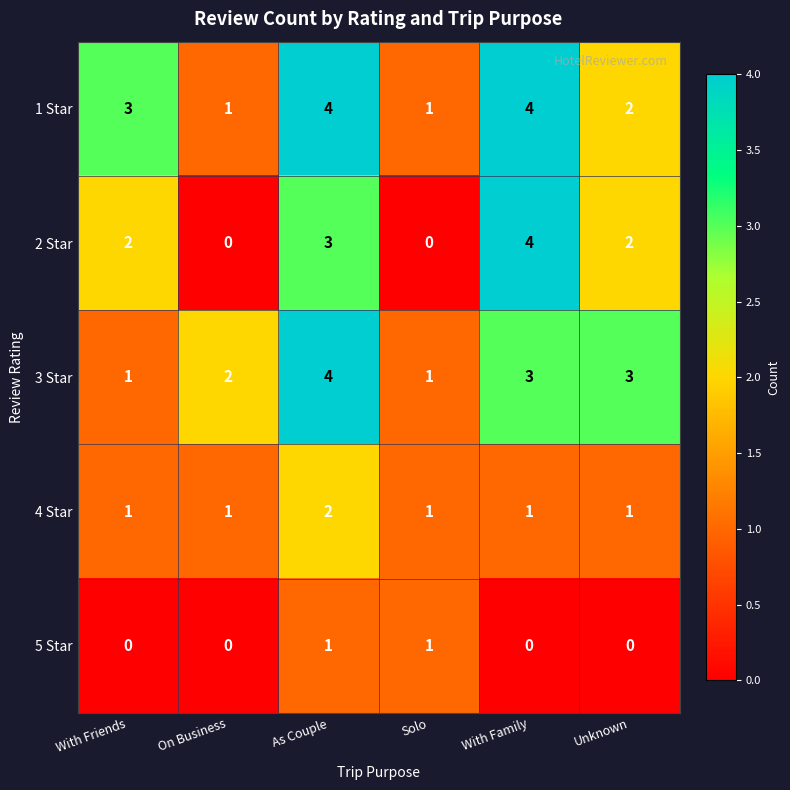

The value of 5 Star at Unknown is 1. True or false?

False